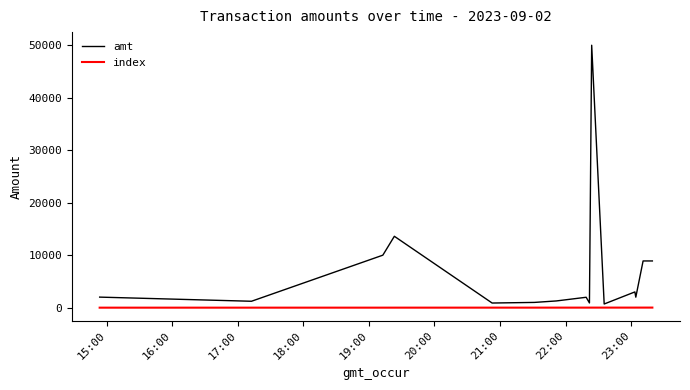

Which series has the widest spread of values?

amt